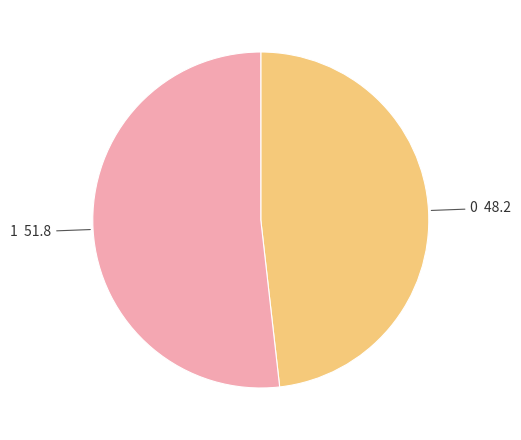

Count the number of slices in the pie.

2